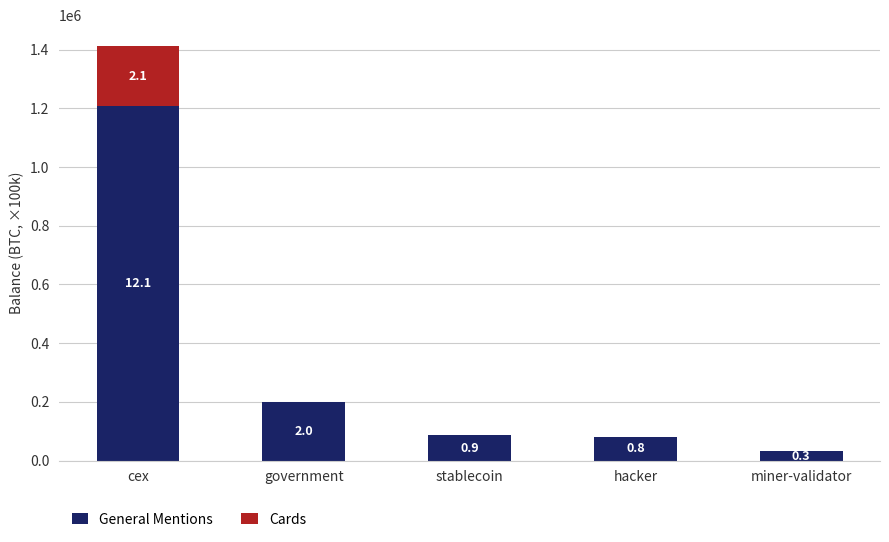

Which series has the largest total across all categories?

General Mentions